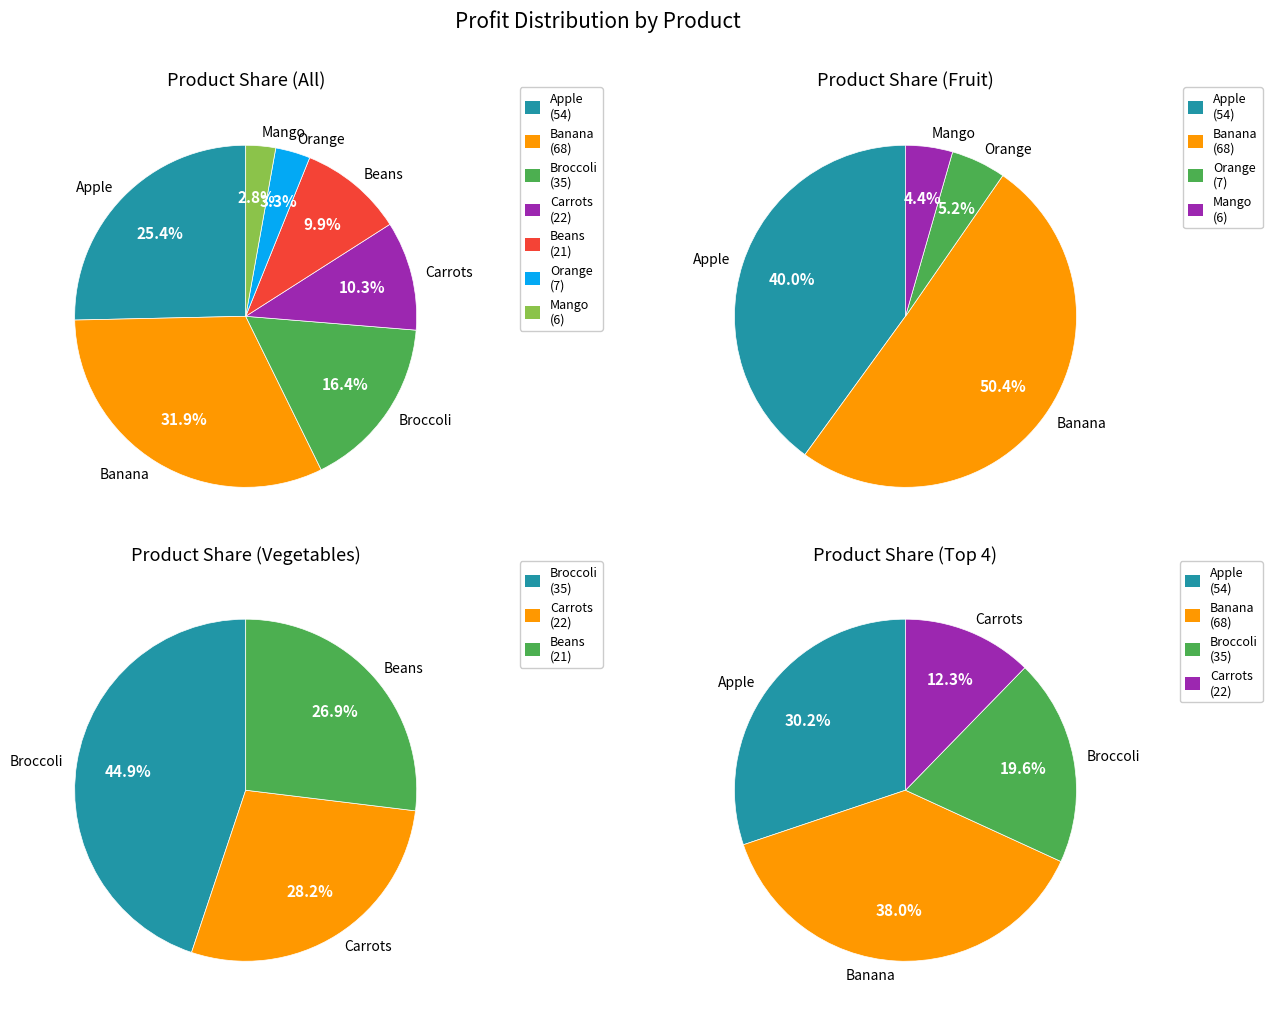

True or false: Banana accounts for 43% of the total.

False